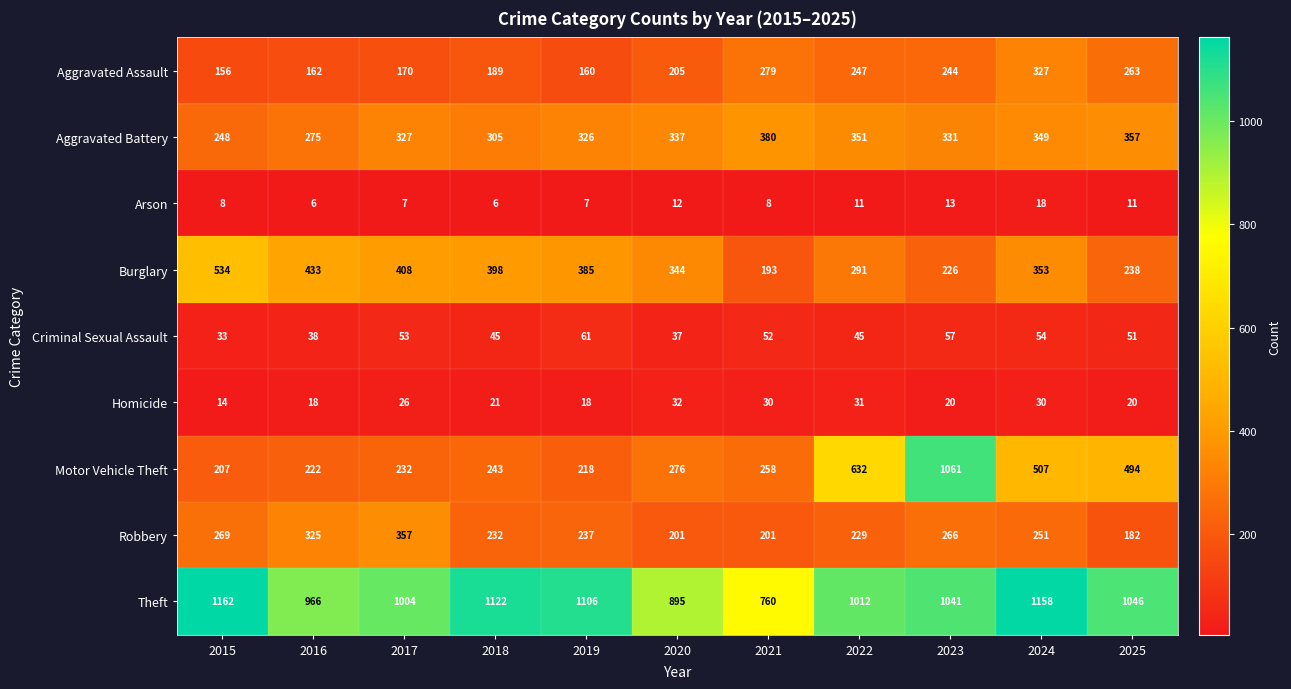

What is the spread (max minus min) of values at 2017?

997